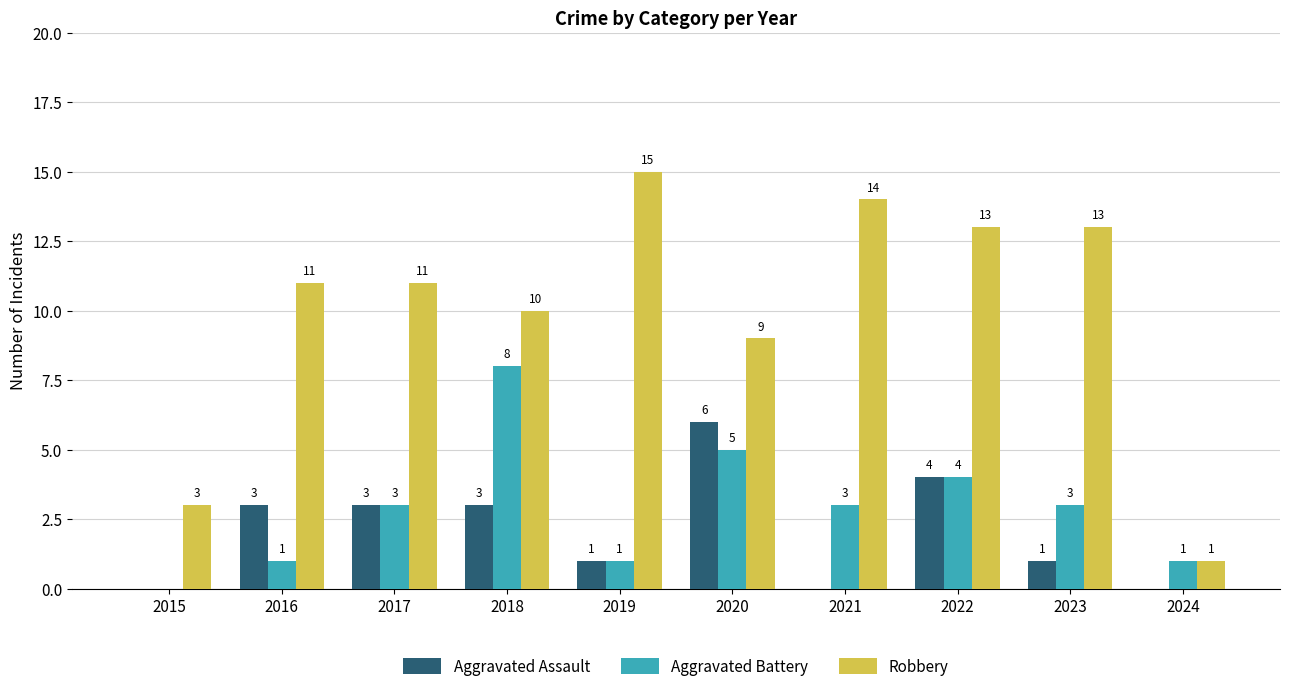

The Aggravated Battery series shows 0 at 2019. True or false?

False